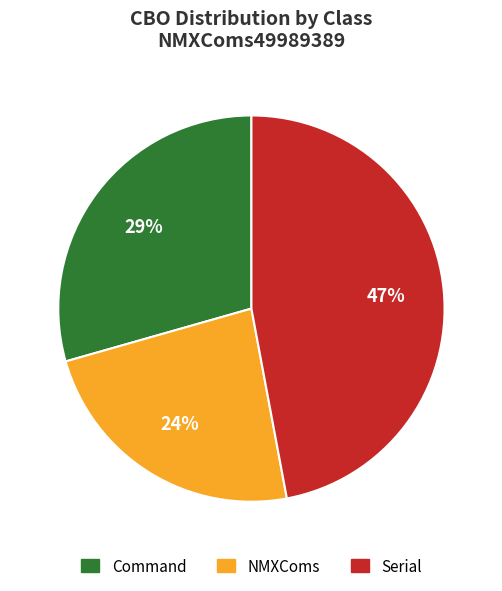

How many segments does this pie chart have?

3